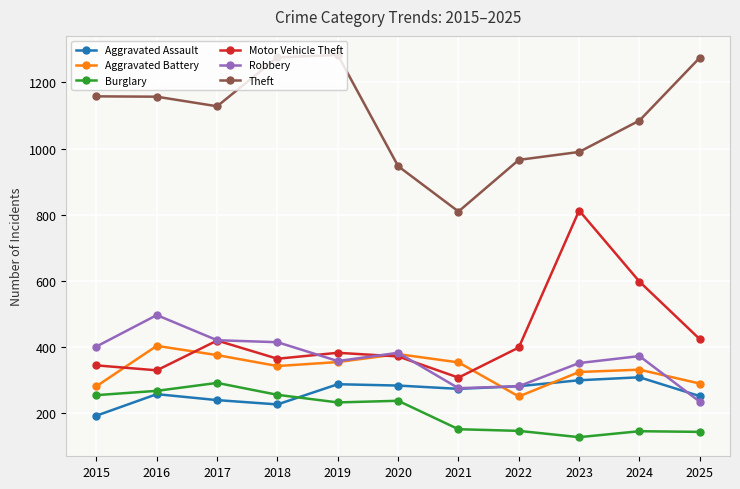

Is the value of Theft at 2016 greater than the value of Robbery at 2015?

Yes